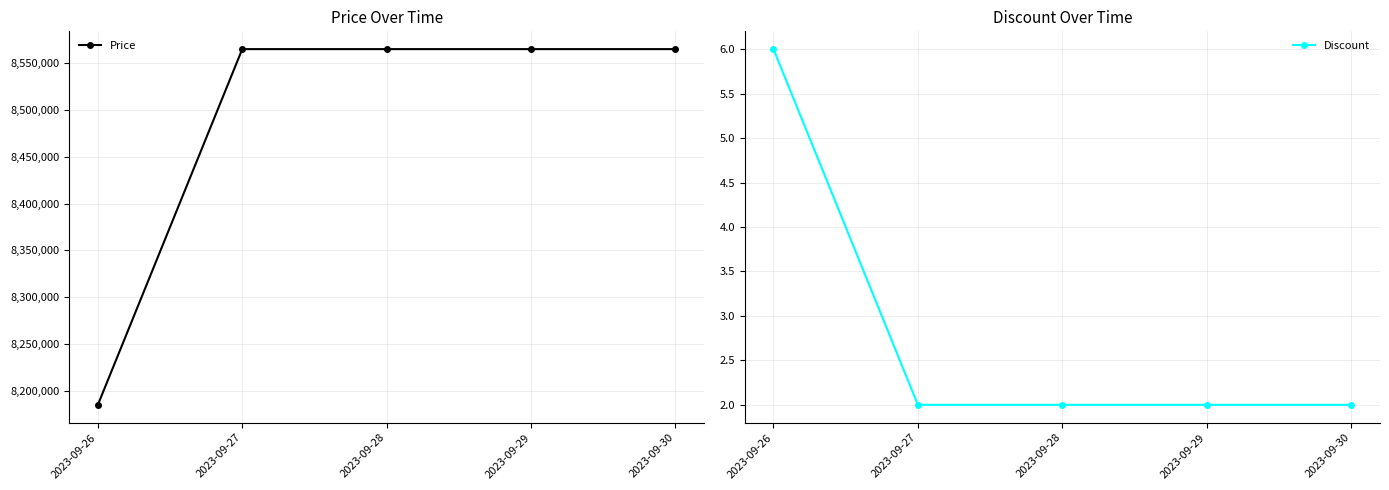

True or false: Price and Discount cross at least once.

False